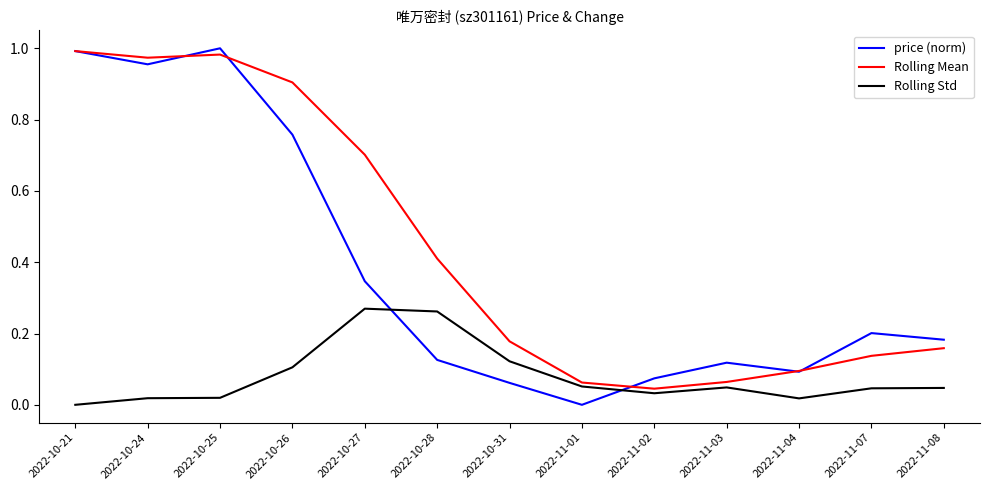

True or false: Rolling Std and price (norm) intersect in this chart.

True